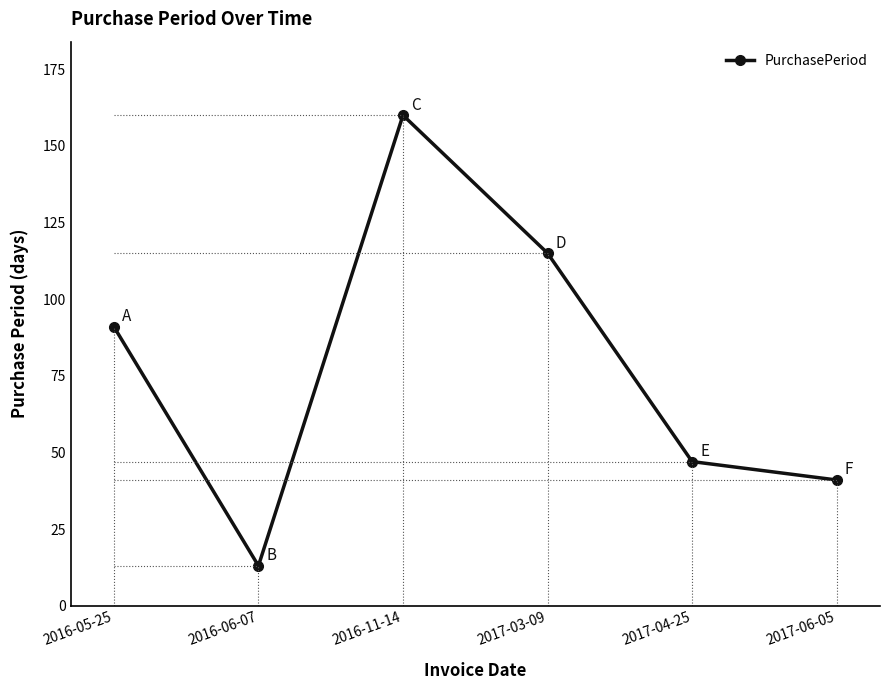

Between 2016-06-07 and 2016-11-14, which is larger?

2016-11-14